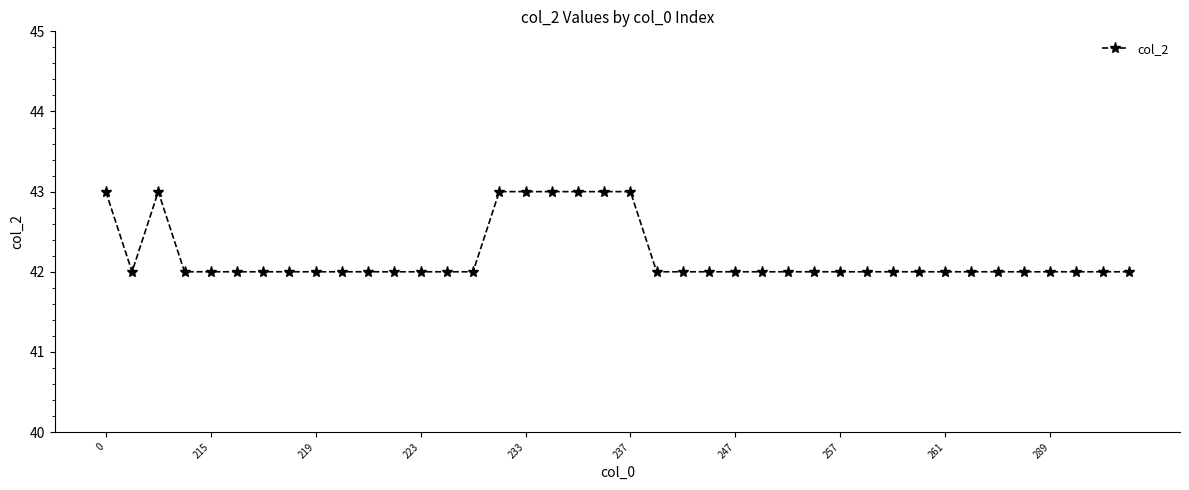

True or false: the data has more than 0 interior local peaks.

True